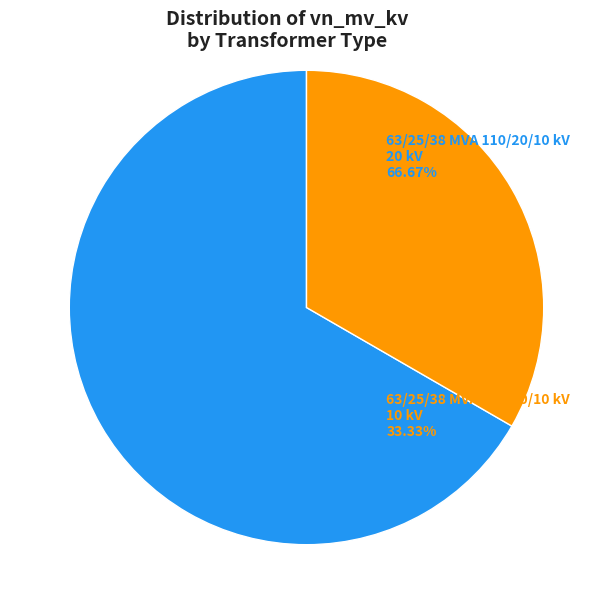

Is there a majority slice in this chart?

Yes